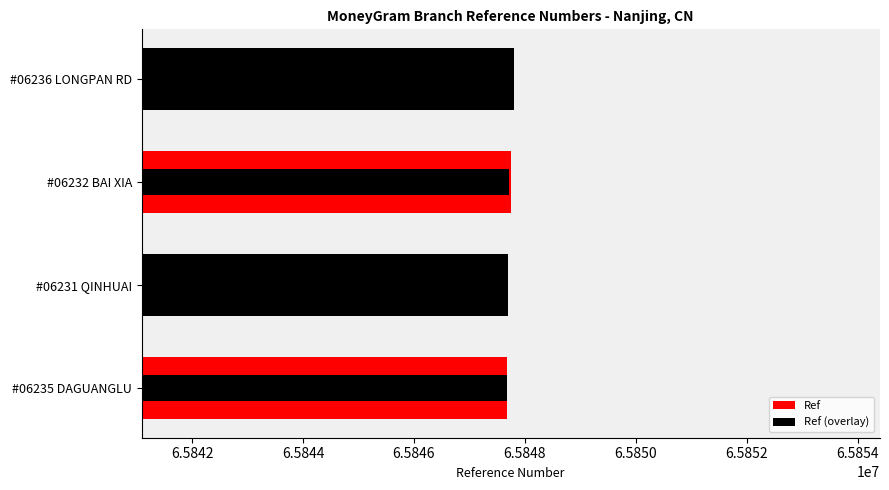

How many distinct data groups are displayed?

2